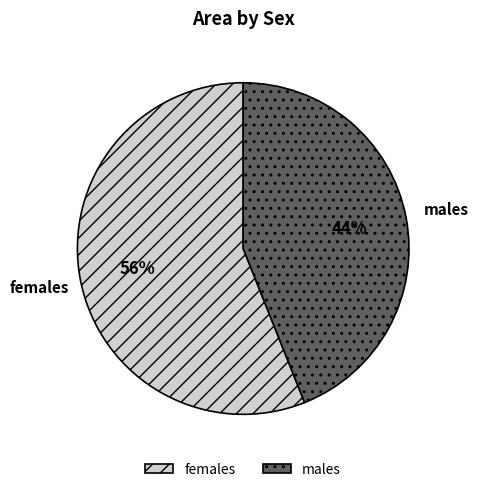

Rank the categories by value from highest to lowest.

females, males